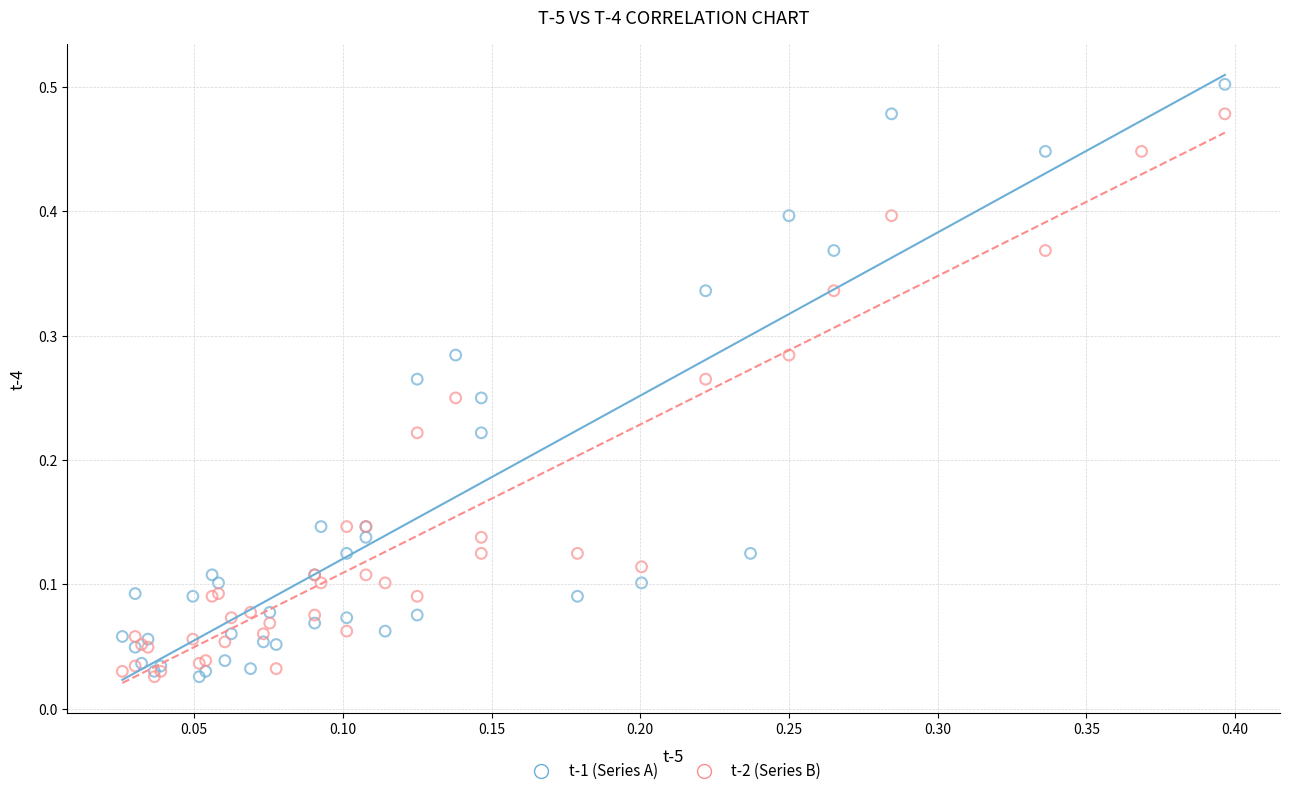

Which series reaches the maximum Y coordinate?

t-1 (Series A)